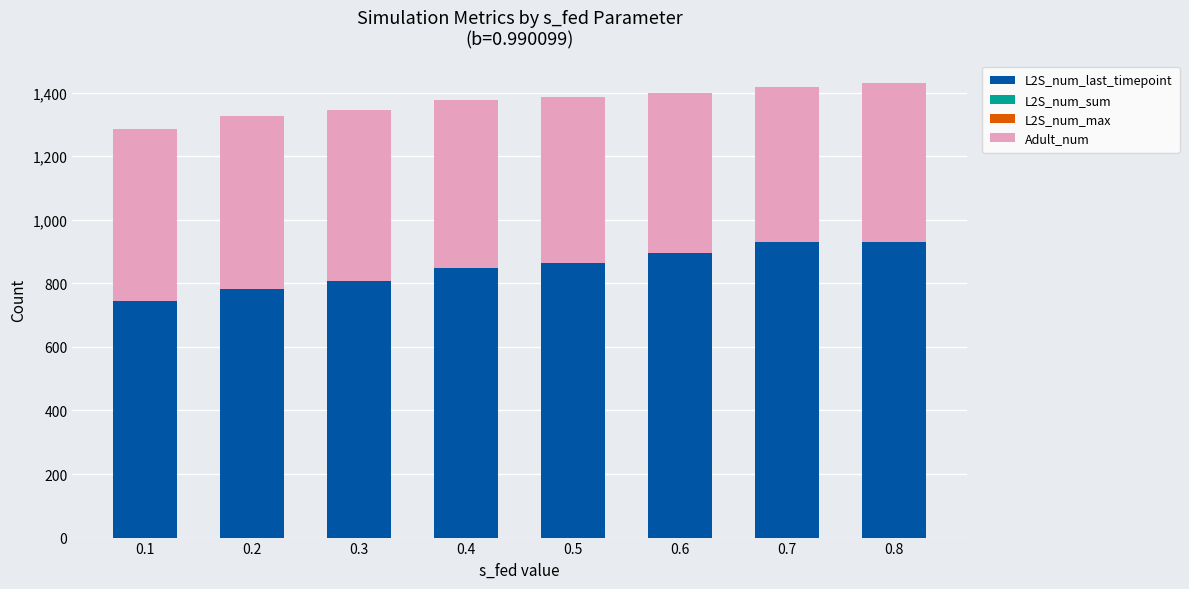

Reading left to right, extract all data points from this chart.

L2S_num_last_timepoint: 745.7	783.2	807.4	848.7	864.0	895.2	929.7	931.4
L2S_num_sum: 15.0	16.2	16.9	17.7	17.6	18.4	18.9	18.8
L2S_num_max: -15.0	-16.2	-16.9	-17.7	-17.6	-18.4	-18.9	-18.8
Adult_num: 538.8	542.0	536.7	526.6	521.8	502.3	487.7	497.4